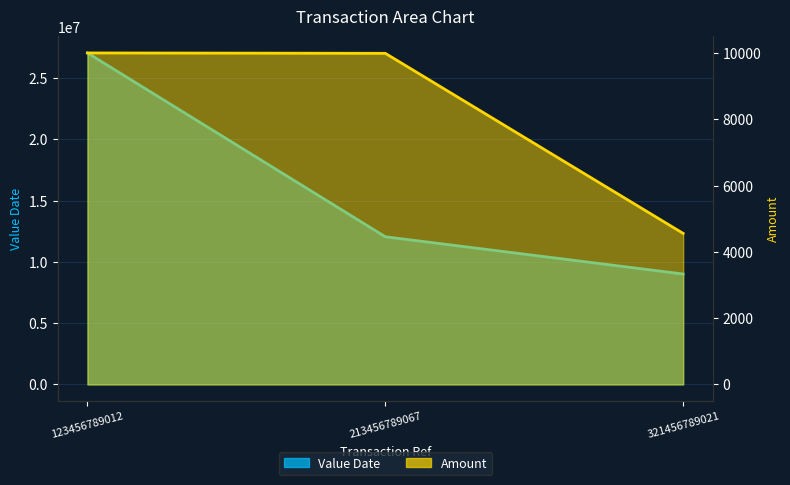

The Value Date series shows 4364263.5 at 213456789067. True or false?

False